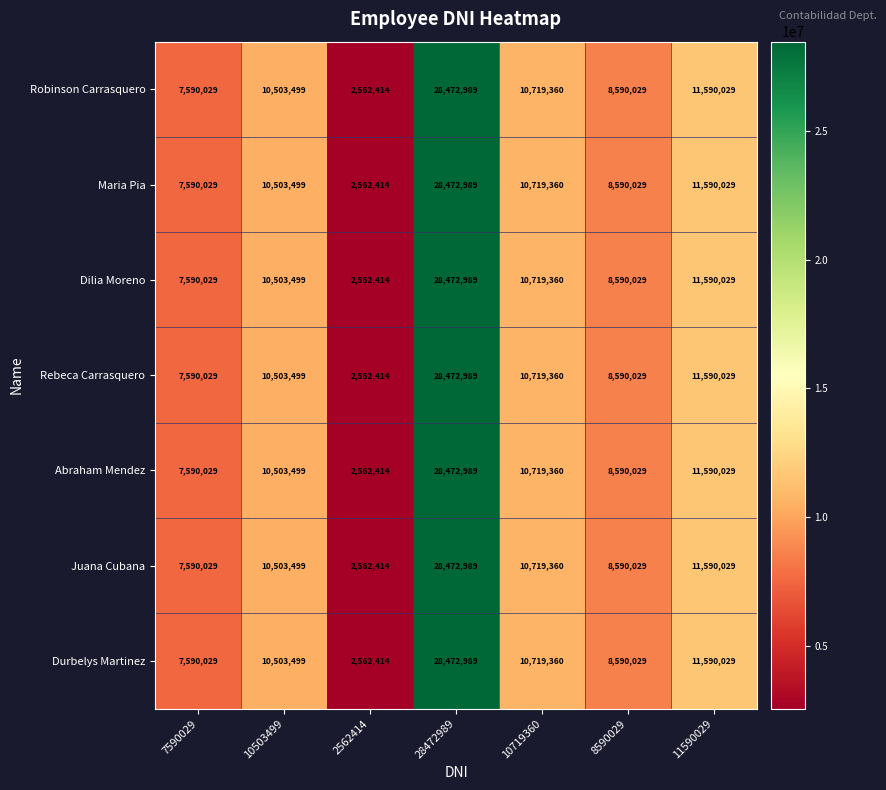

The Juana Cubana series shows 15565213 at 10719360. True or false?

False